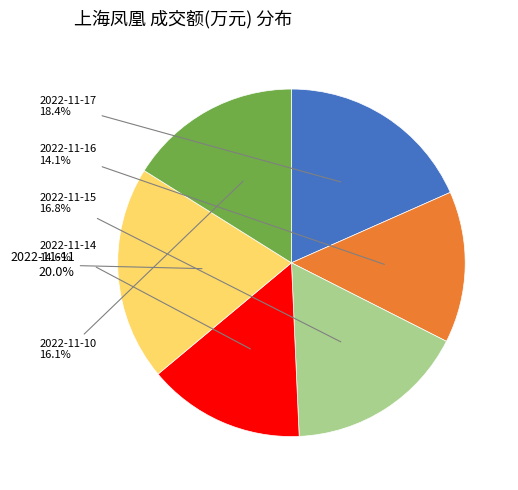

To the nearest percent, what is the difference between the largest and smallest slice percentages?

6%